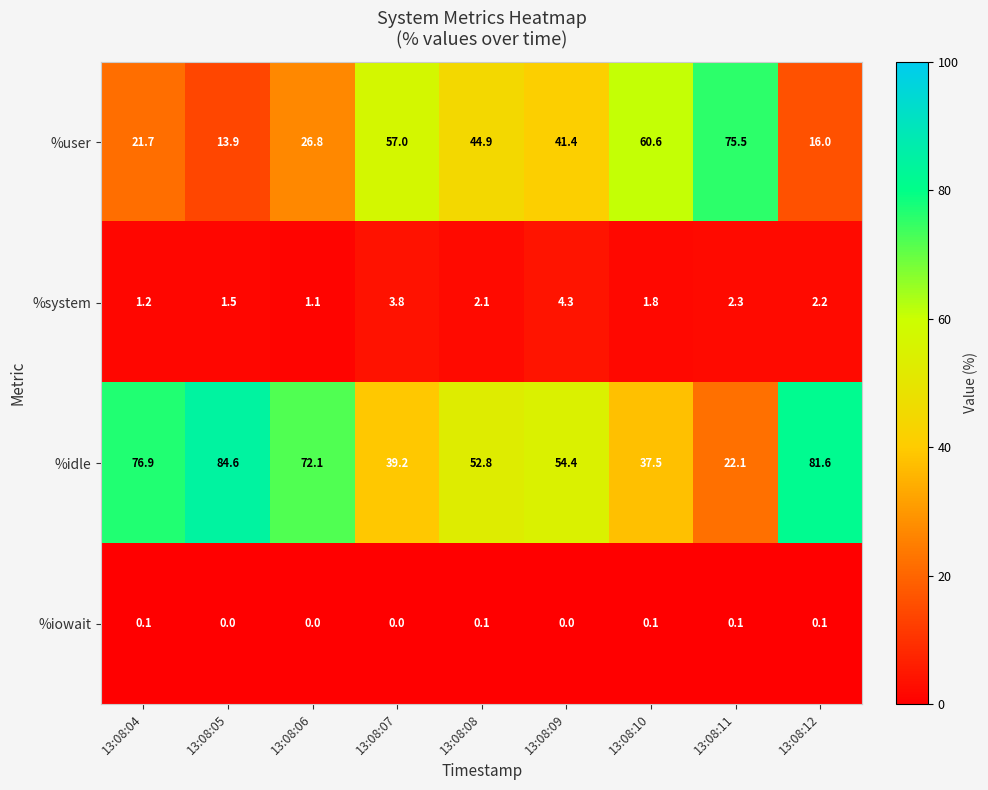

What is the difference between the maximum and minimum values in the %idle series?

62.5